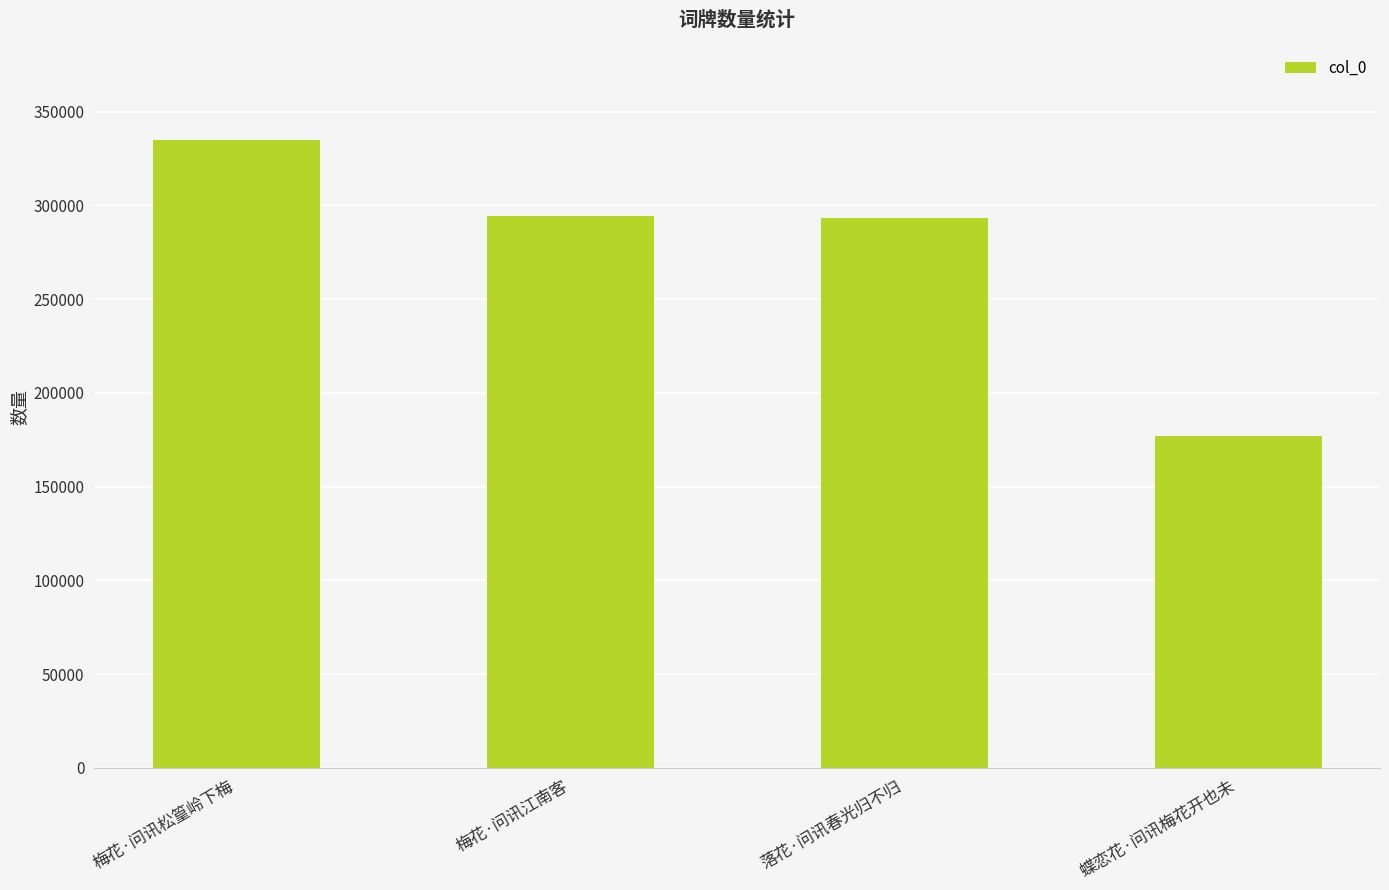

What position from the left is 落花·问讯春光归不归?

3